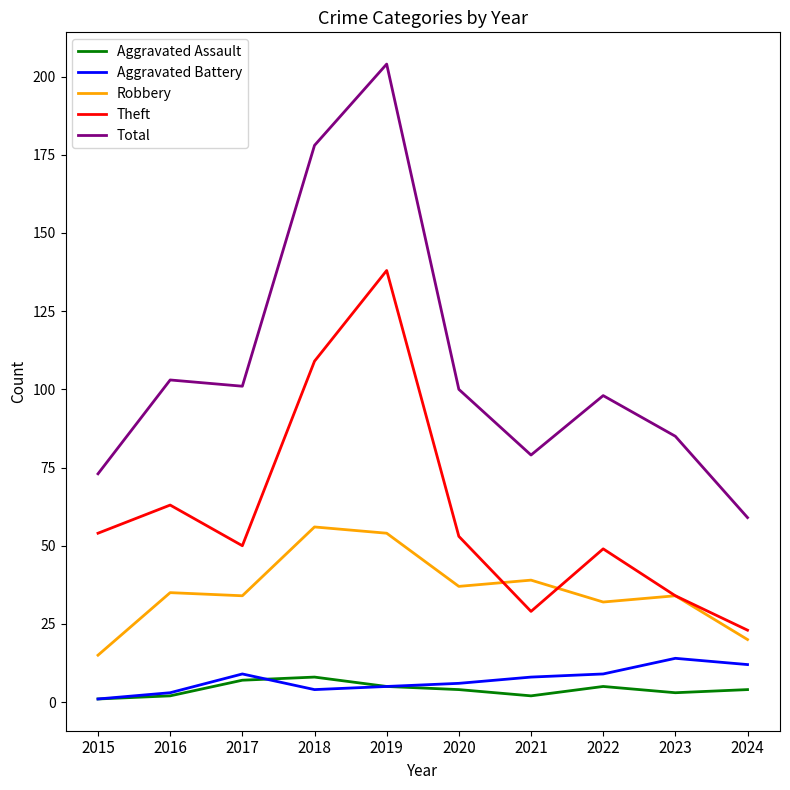

What is the difference between the maximum and second lowest values in the Robbery series?

36